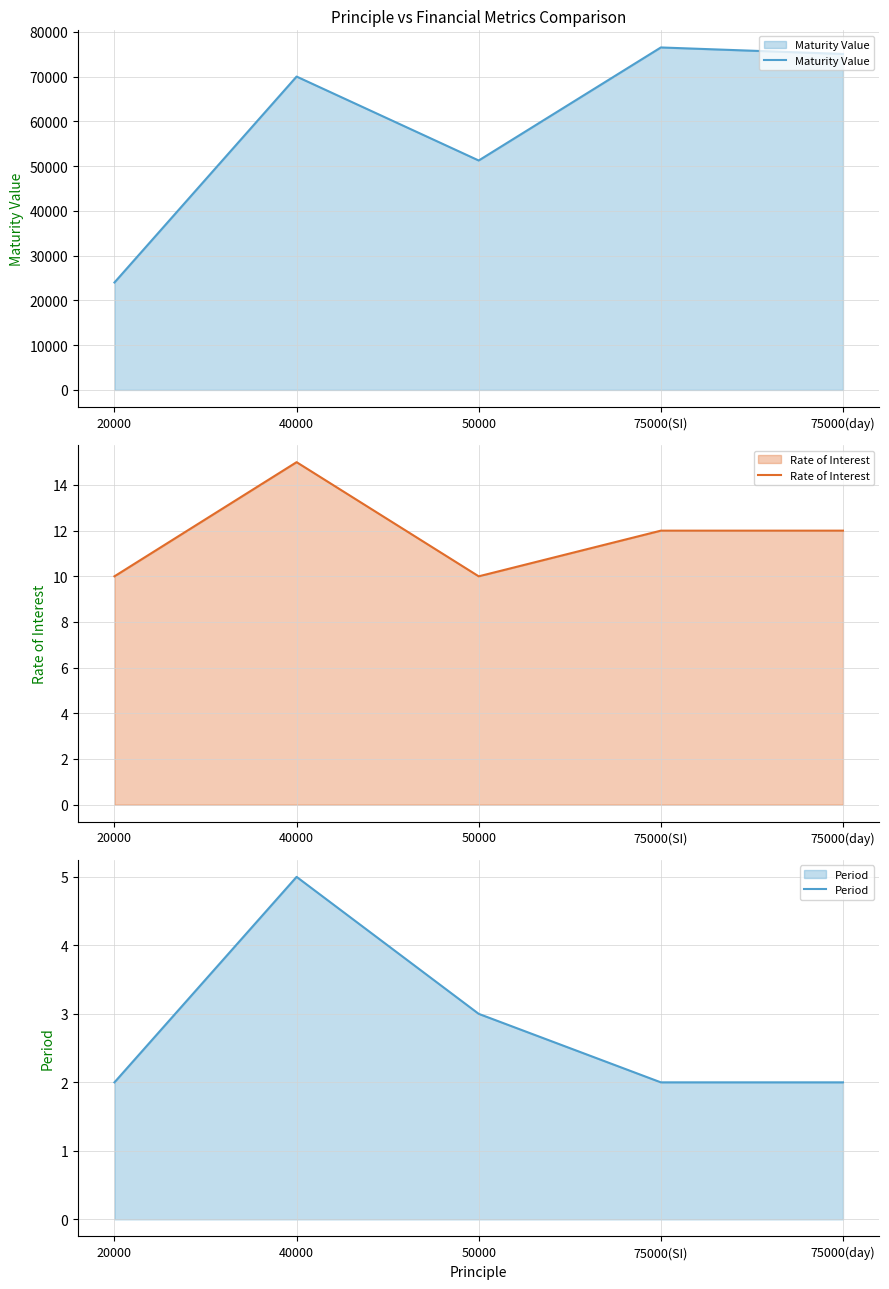

Is it true that Rate of Interest equals 12.0 at 75000(SI)?

True